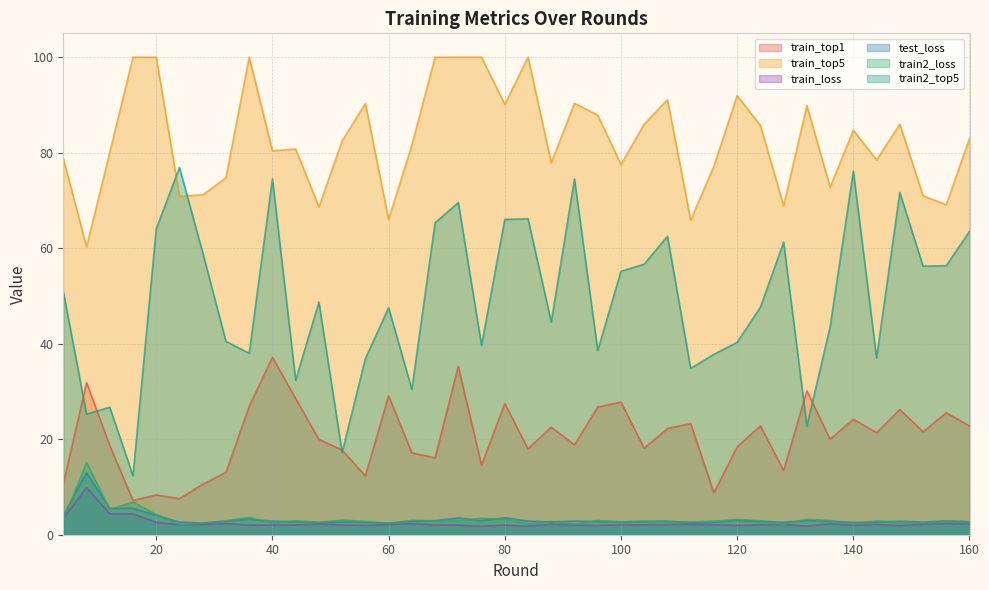

How many values in the train2_top5 series are below 48?

20